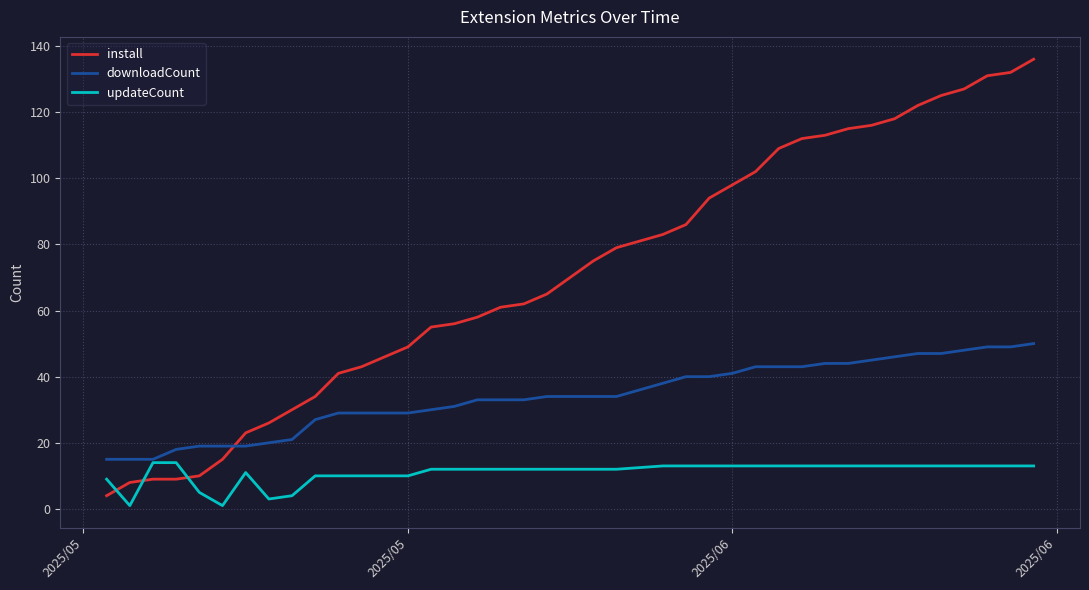

What is the average value of the updateCount series?

11